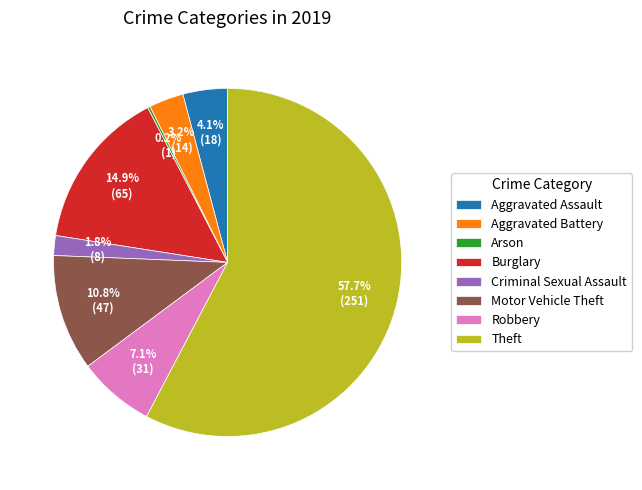

Do Theft and Motor Vehicle Theft together represent more than half of the pie?

Yes